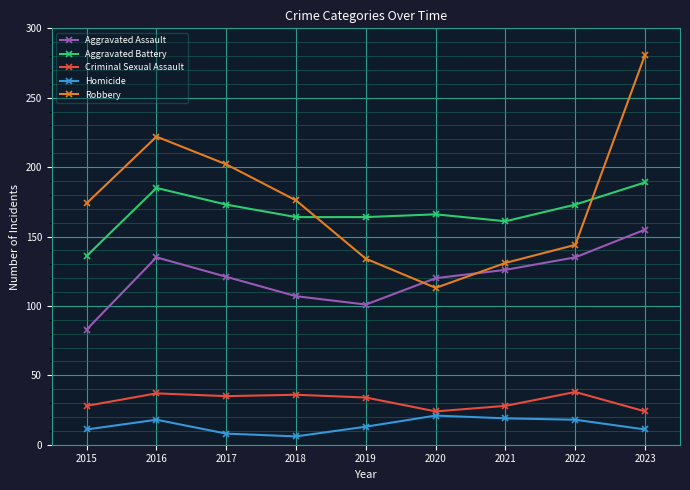

Rank the series at 2020 from lowest to highest value.

Homicide, Criminal Sexual Assault, Robbery, Aggravated Assault, Aggravated Battery